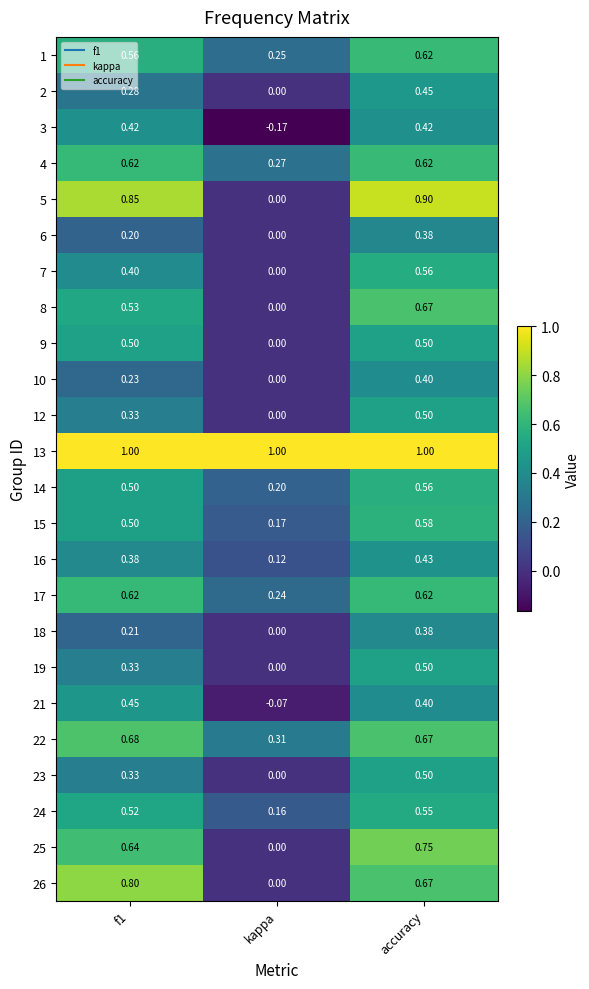

At which category is the sum across all series the highest?

accuracy